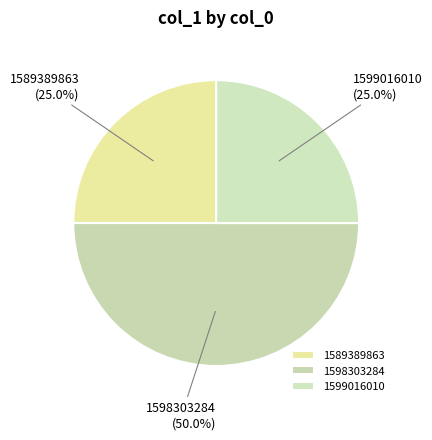

To the nearest percent, what is the average slice percentage?

33%